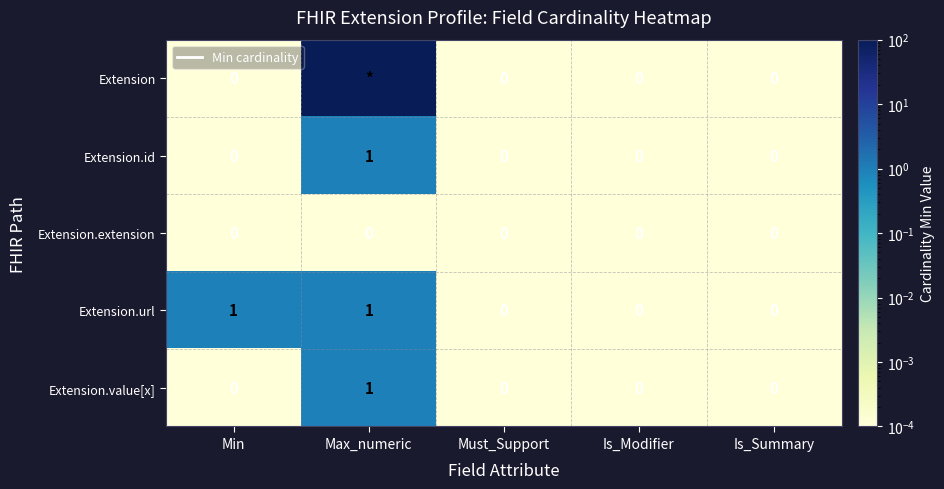

The Extension.url series shows 0 at Must_Support. True or false?

True